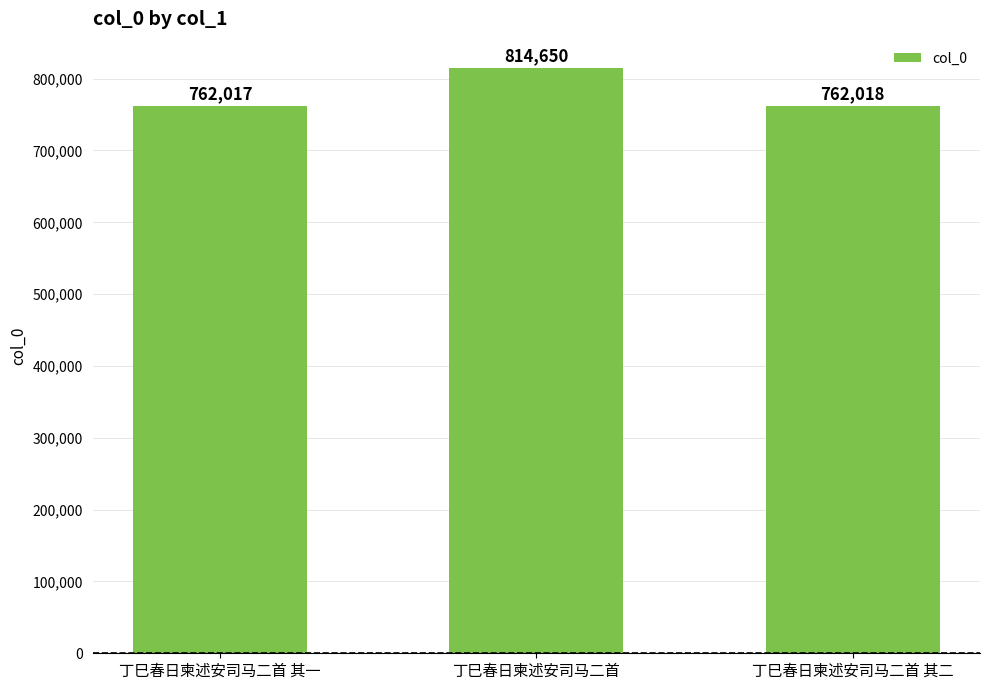

How many data points does each series have?

3